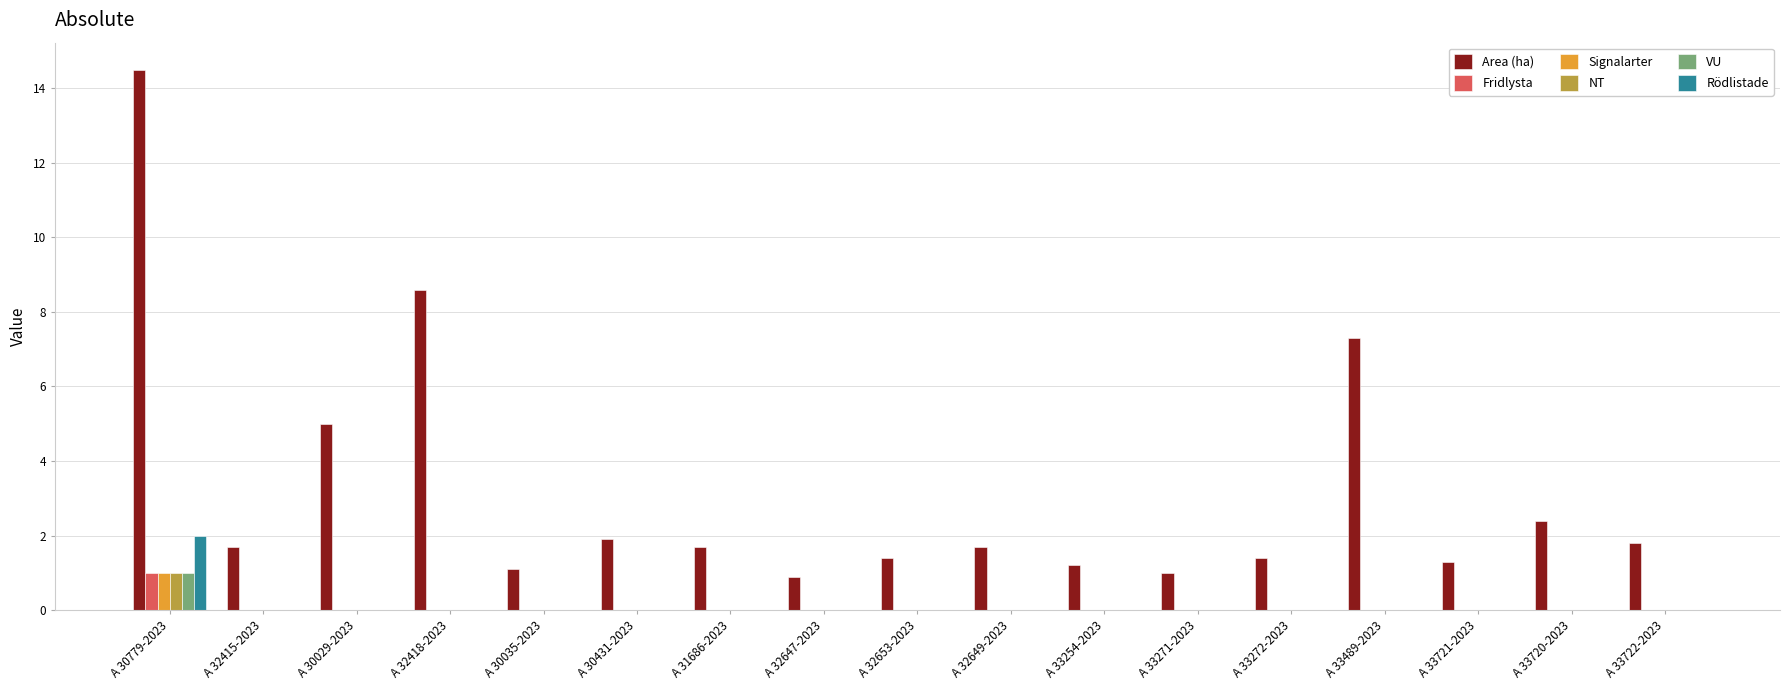

Are the bars horizontal?

No